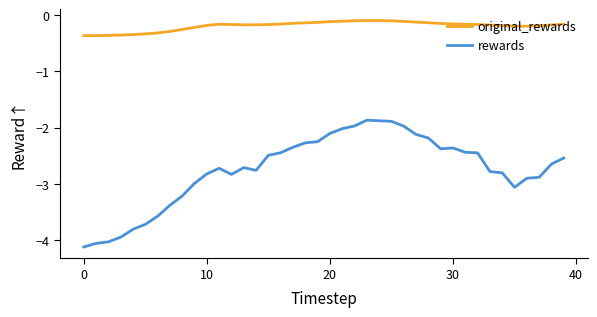

What is the difference between the maximum and minimum values in the original_rewards series?

0.3